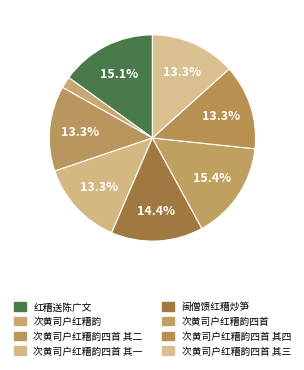

How many segments does this pie chart have?

8